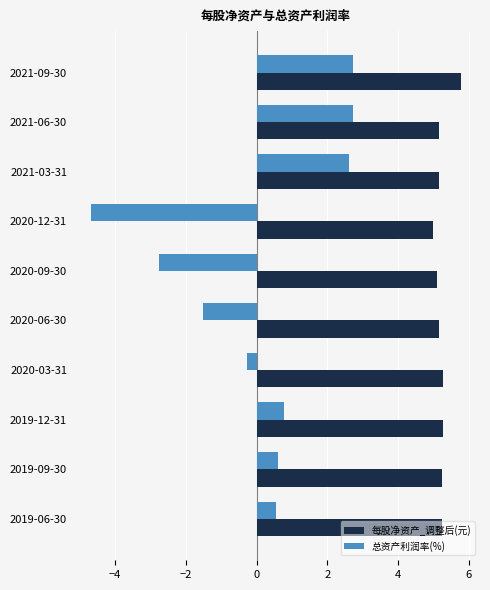

What is the average value of the 总资产利润率(%) series?

0.1